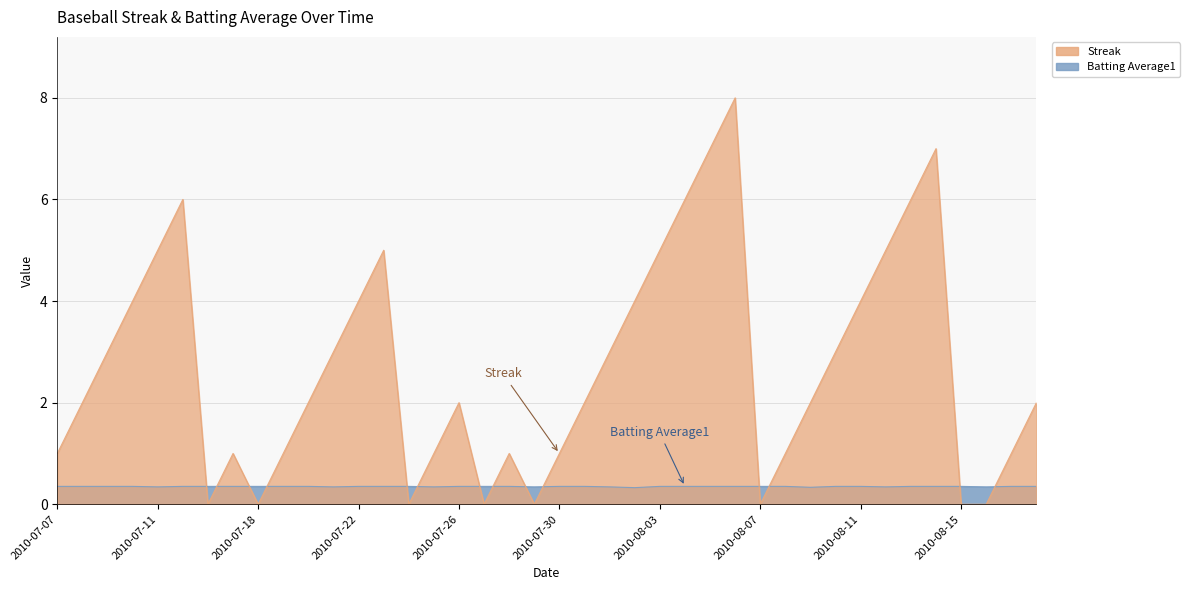

What is the label of the 18th point from the right?

2010-08-01